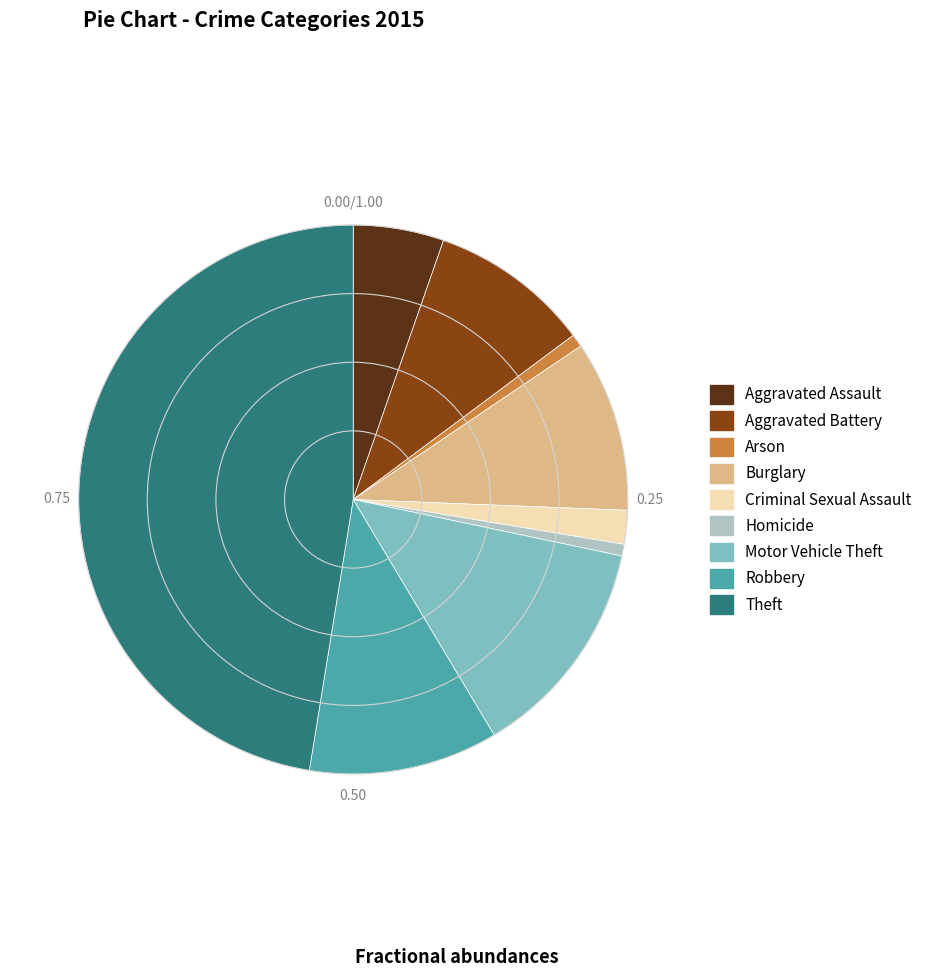

Does Arson account for over 50% of the chart?

No